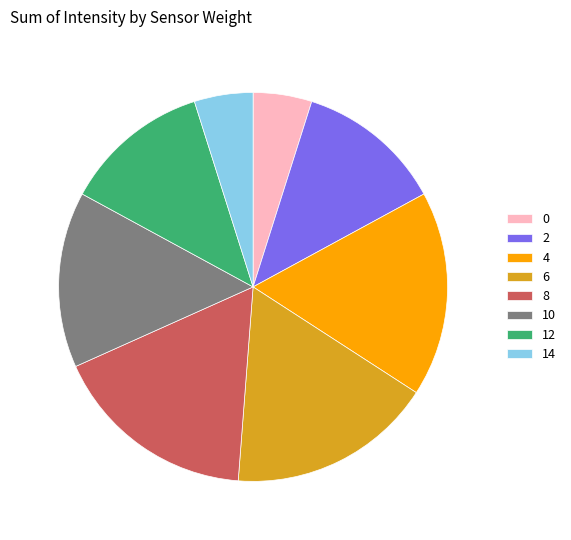

Is the sum of 8 and 10 greater than half?

No